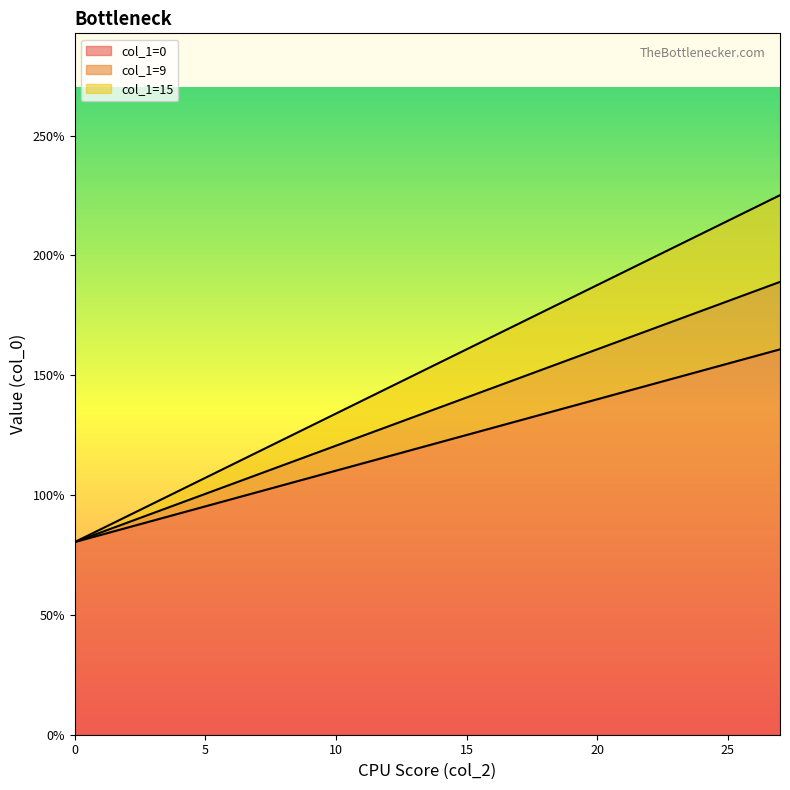

Is it true that the value at 3 is 2.6?

False